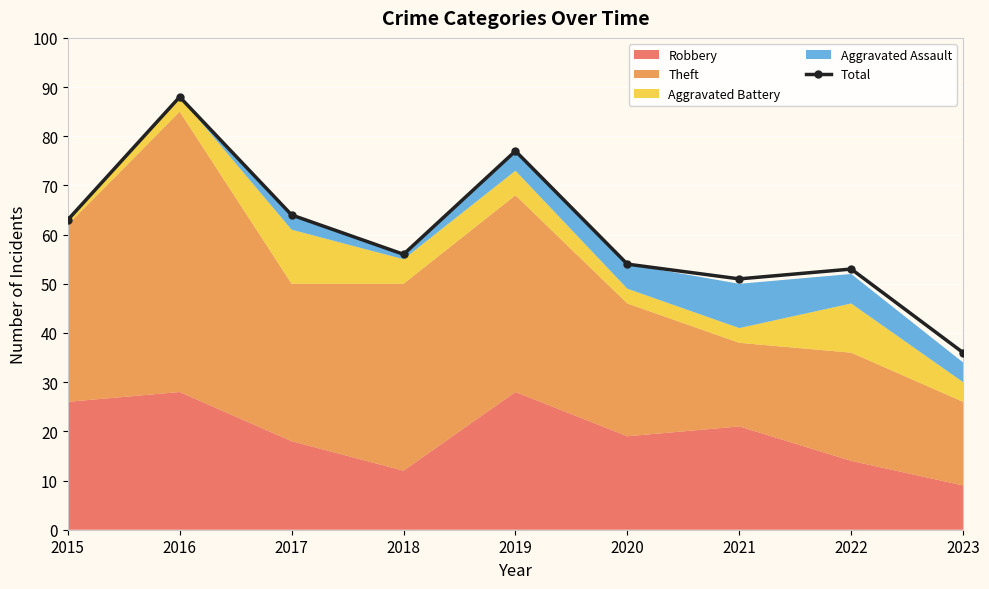

What is the value of the 3rd point from the left?

64